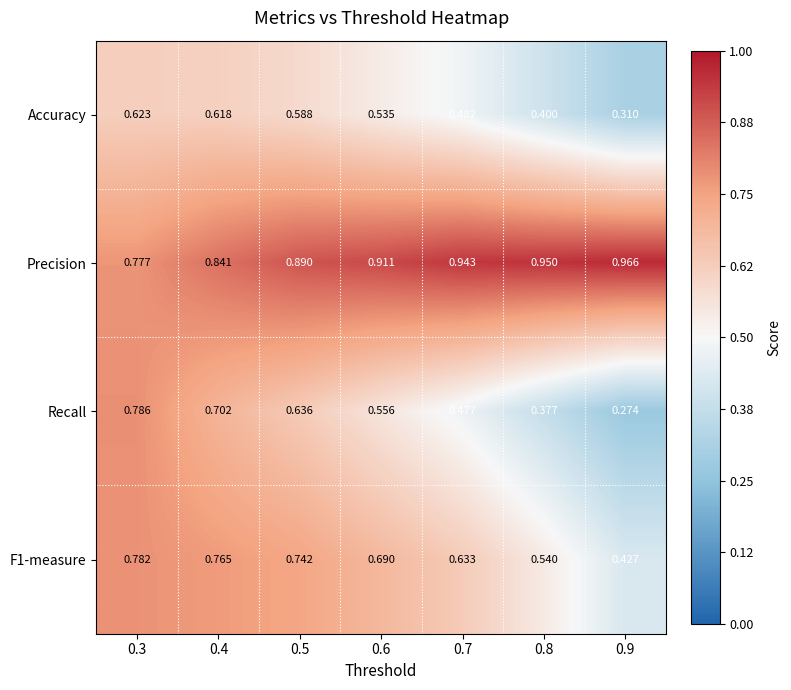

Which series has the widest spread of values?

Recall